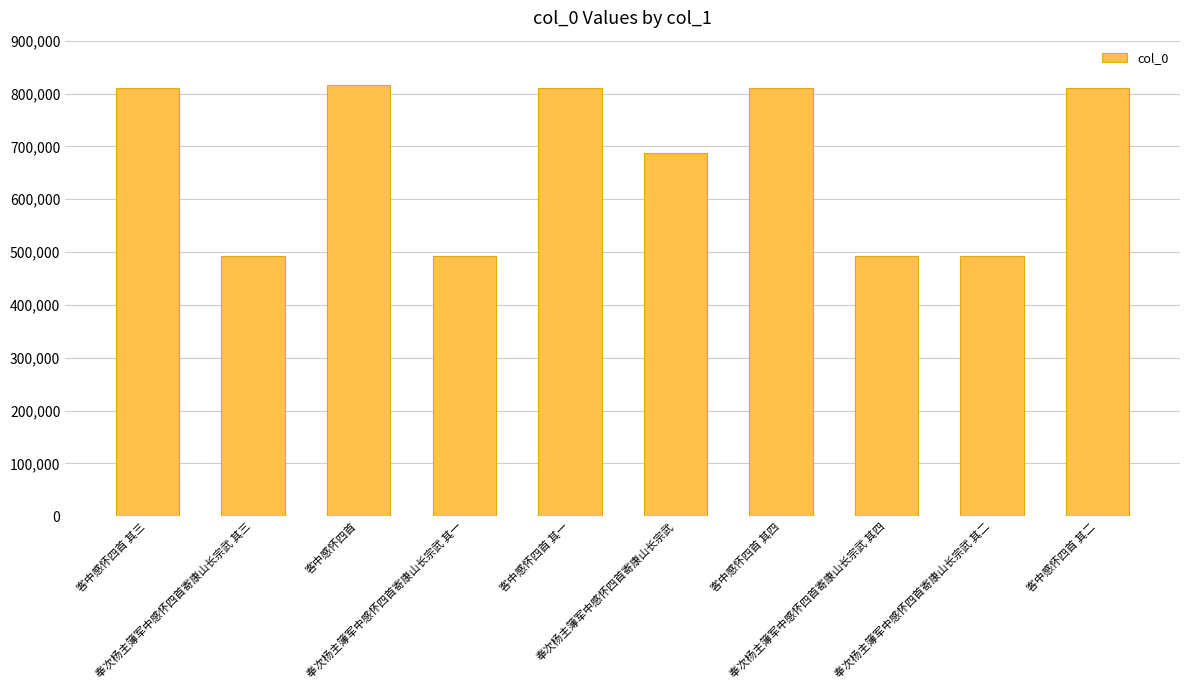

What is the sum of all values?

6716483